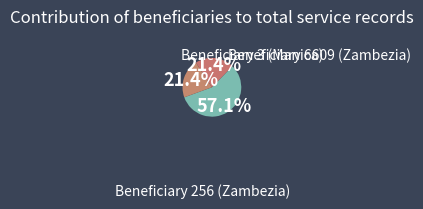

Count the number of slices in the pie.

3